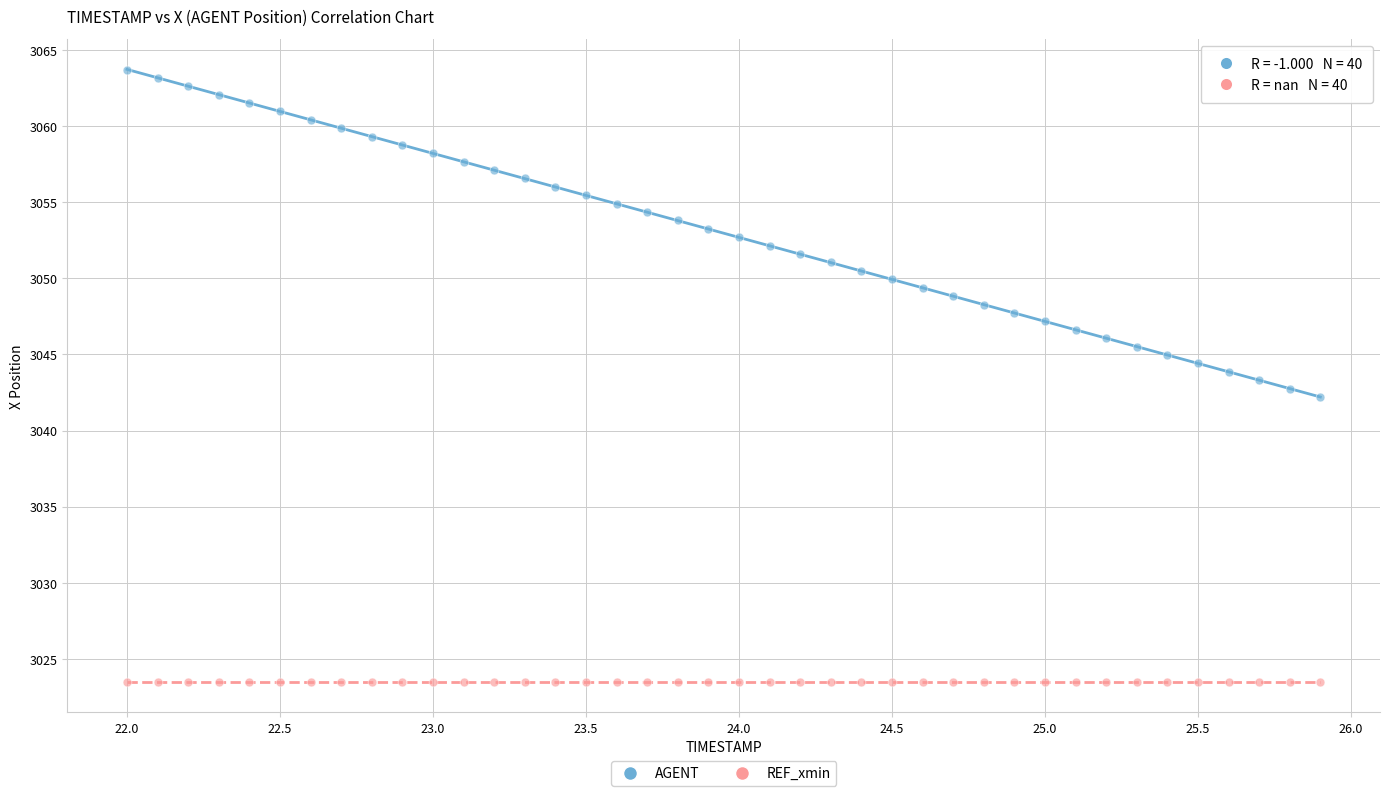

Which series reaches the maximum Y coordinate?

AGENT